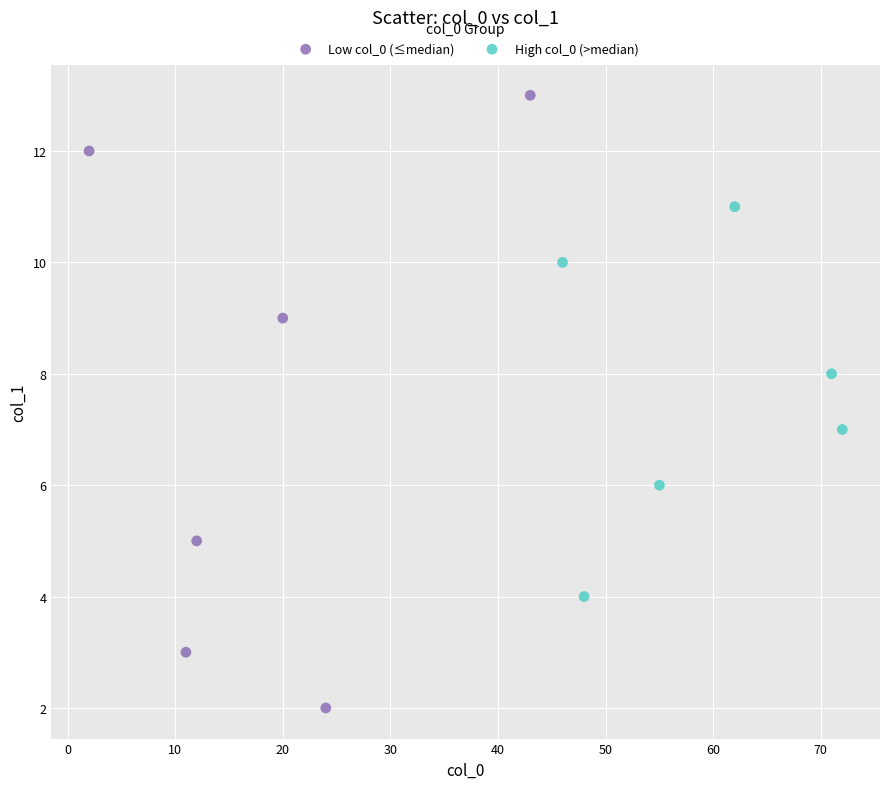

What are all the series names shown in the legend?

Low col_0 (≤median), High col_0 (>median)